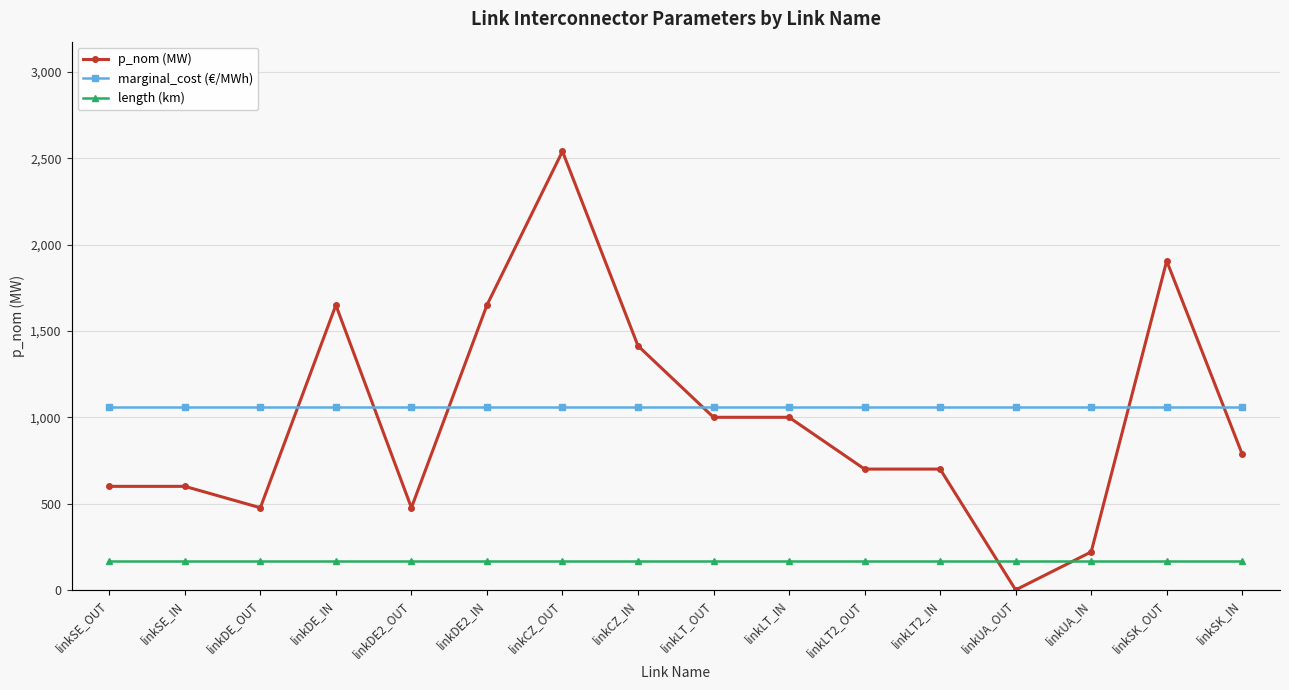

What is the sum of all marginal_cost (€/MWh) values?

5600